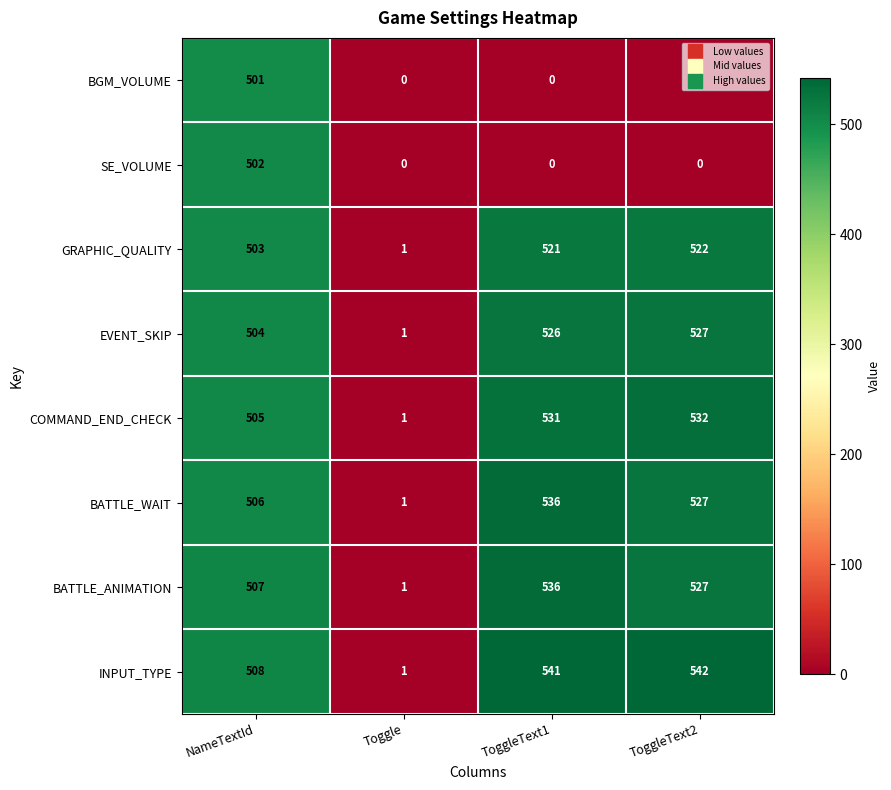

How many data points in SE_VOLUME are above 0?

1